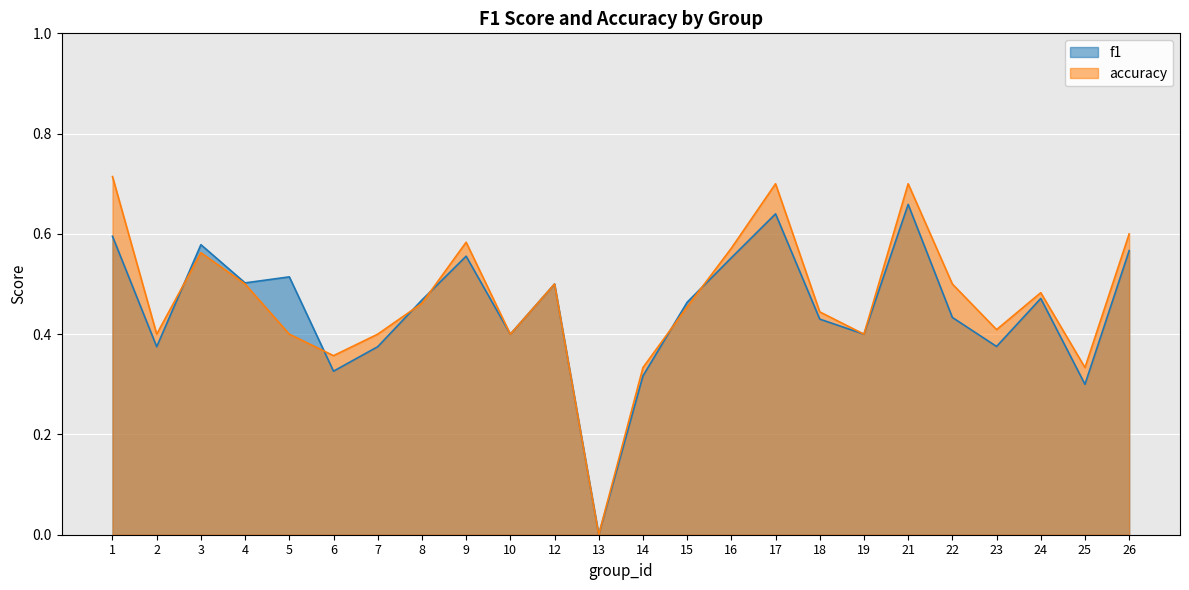

At which category is the sum across all series the highest?

21